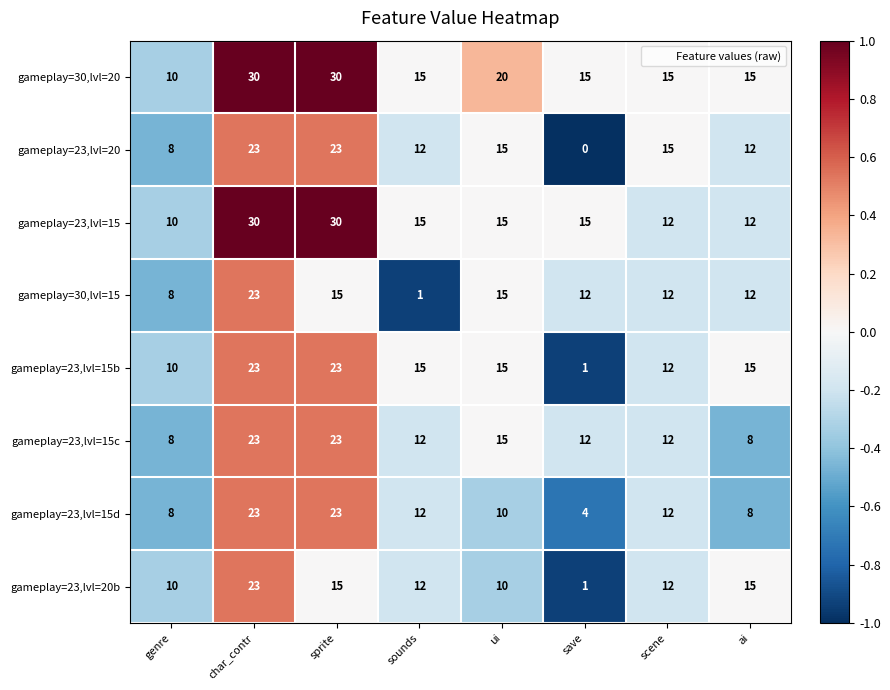

Which series has the widest spread of values?

gameplay=23,lvl=20